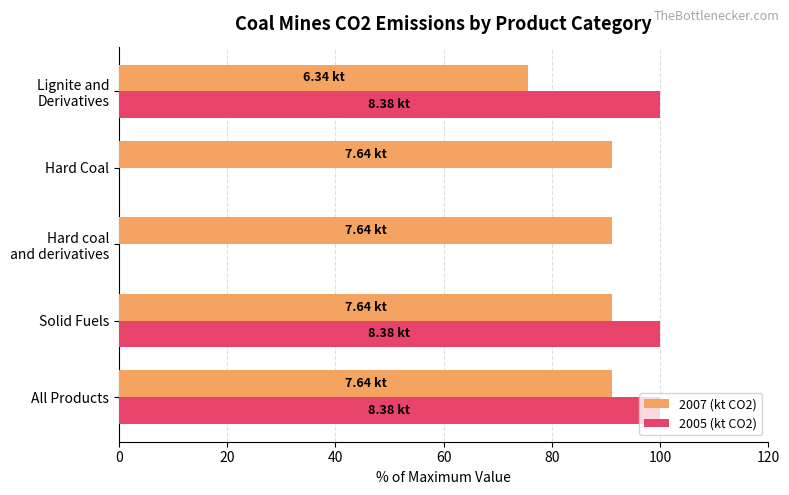

What are all the series names shown in the legend?

2007 (kt CO2), 2005 (kt CO2)